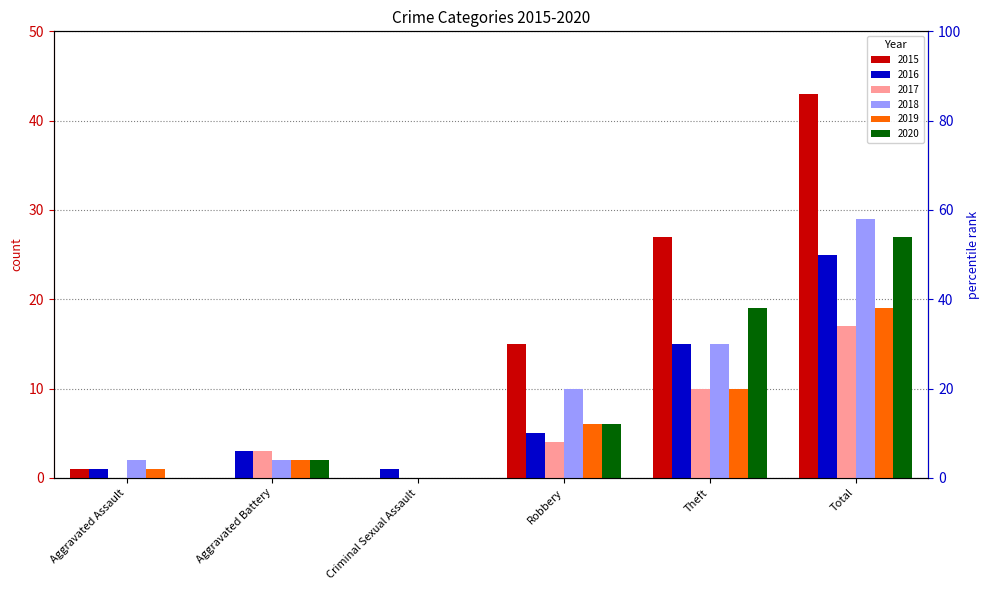

What is the total value across all series at Robbery?

46